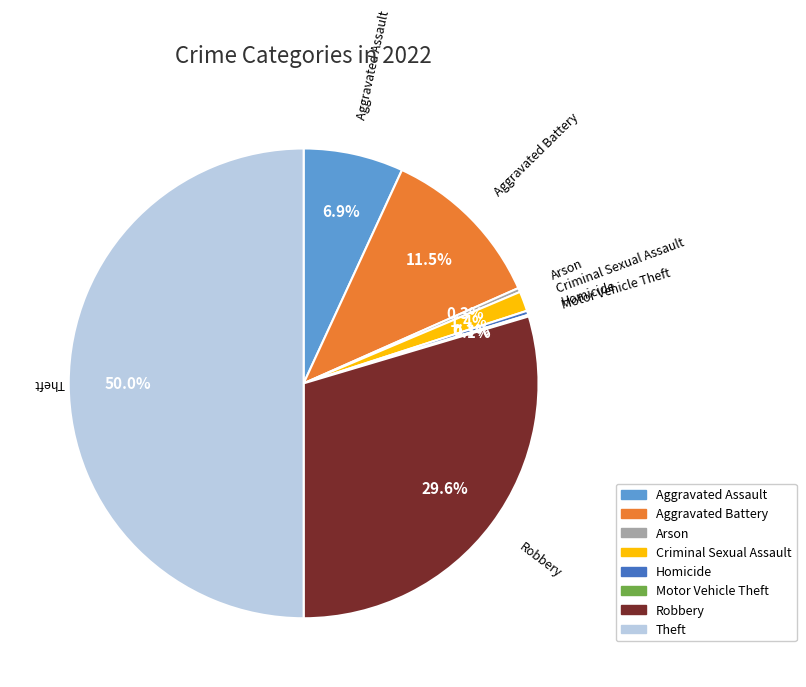

Do Homicide and Criminal Sexual Assault together represent more than half of the pie?

No